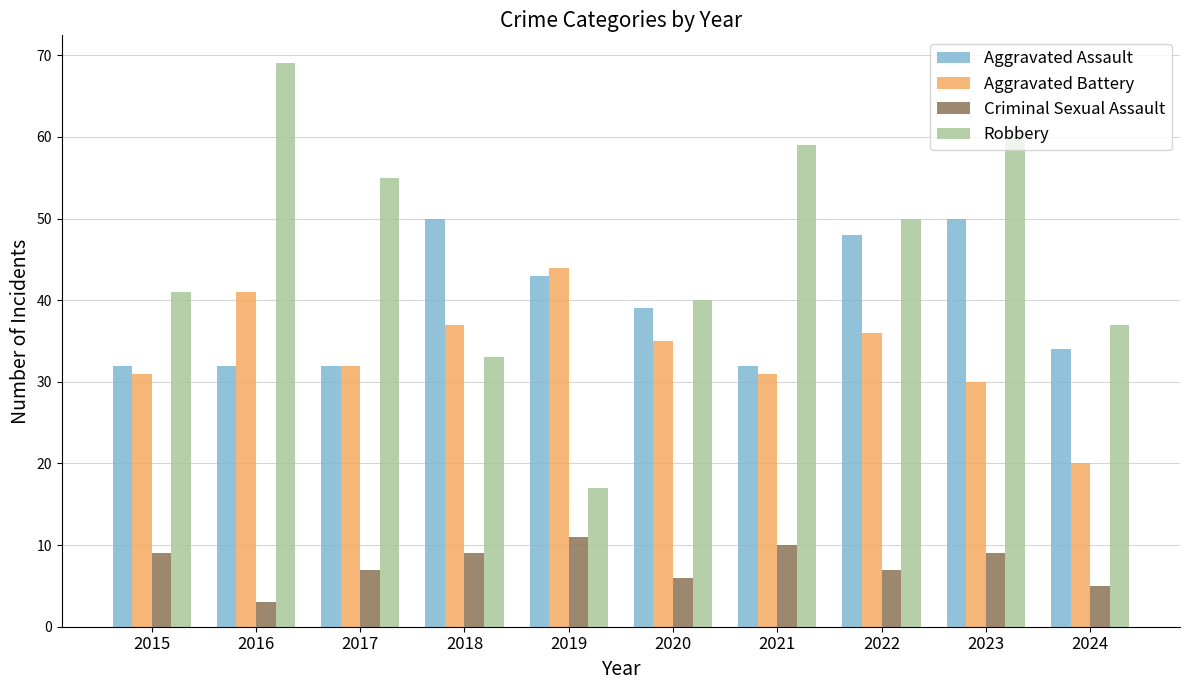

At how many categories does at least one series exceed 36?

10